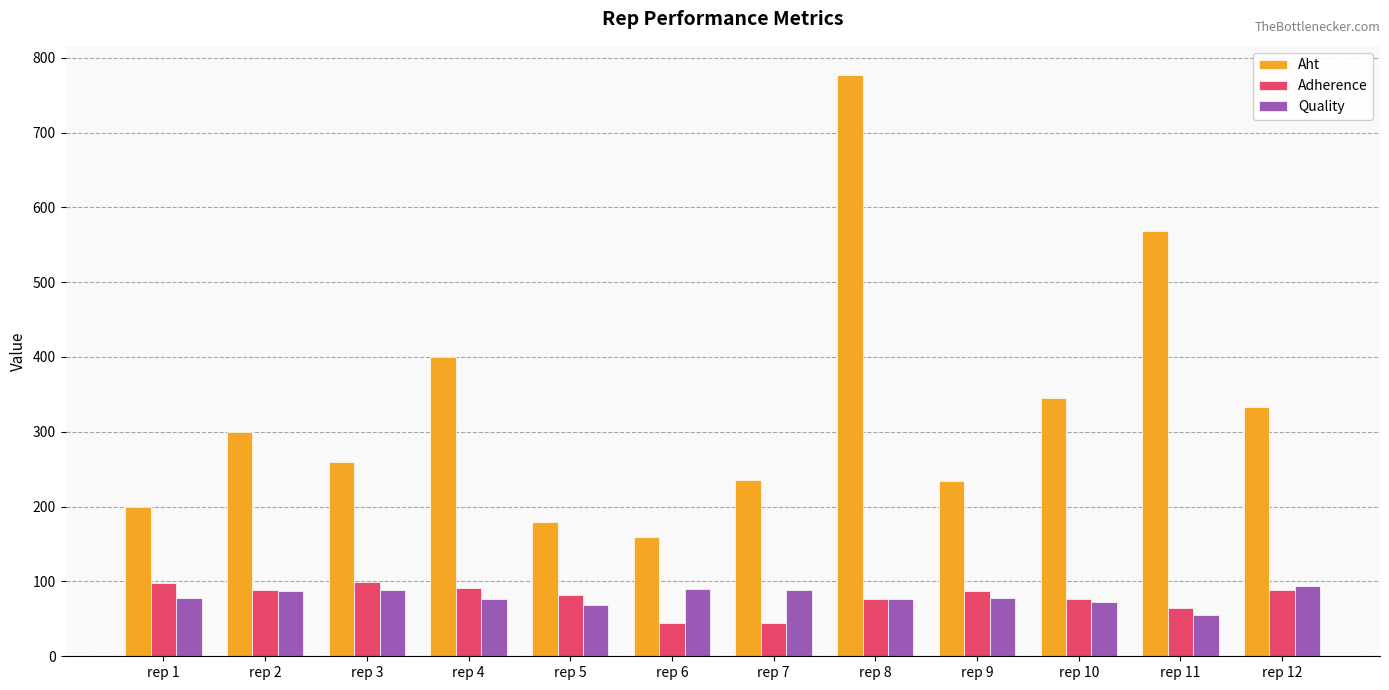

What is the smallest value displayed?

44